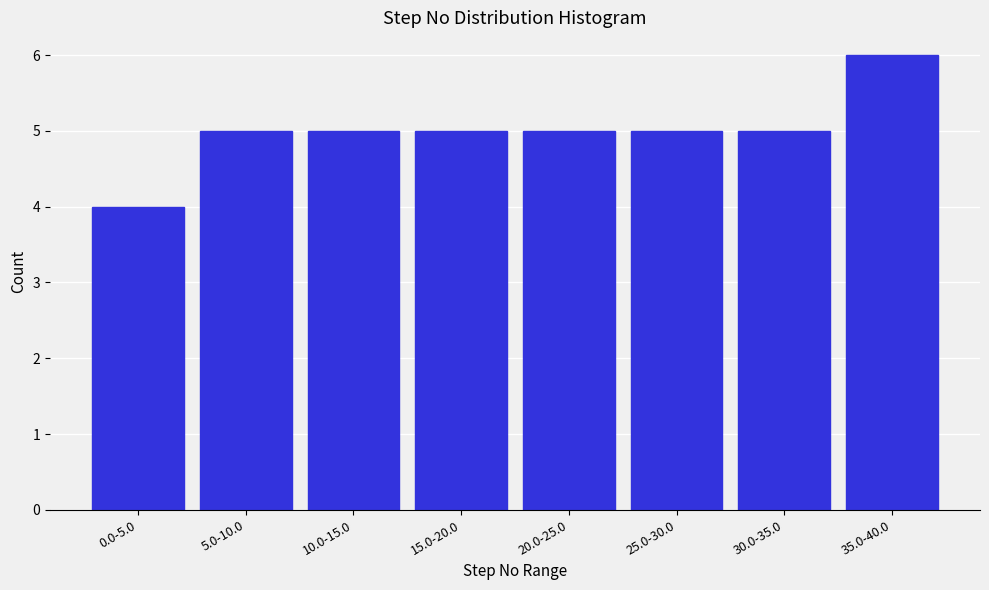

Reading left to right, extract all data points from this chart.

4	5	5	5	5	5	5	6